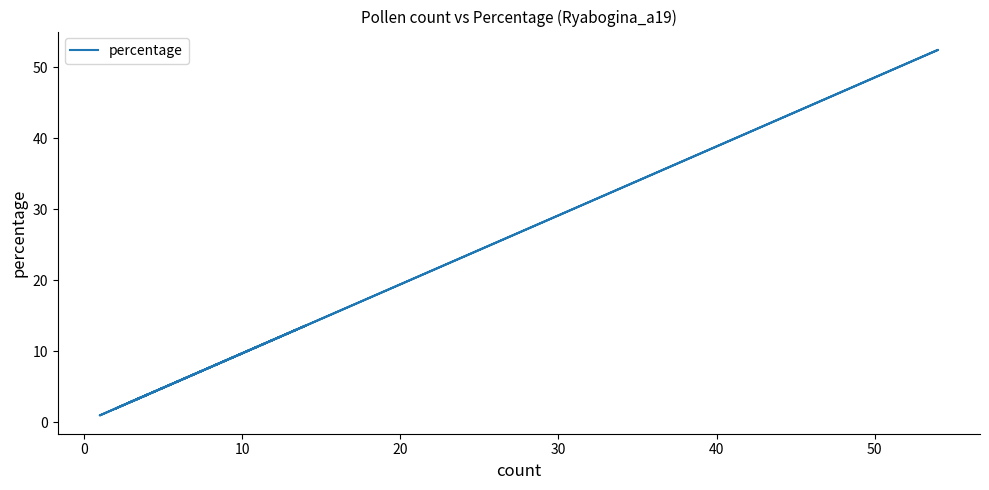

Does the chart have visible grid lines?

No